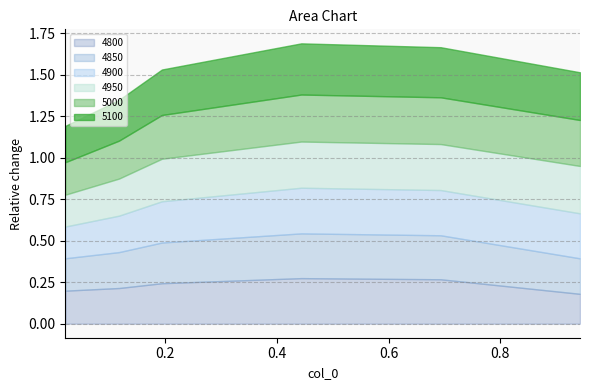

What is the sum of all 4900 values?

1.5